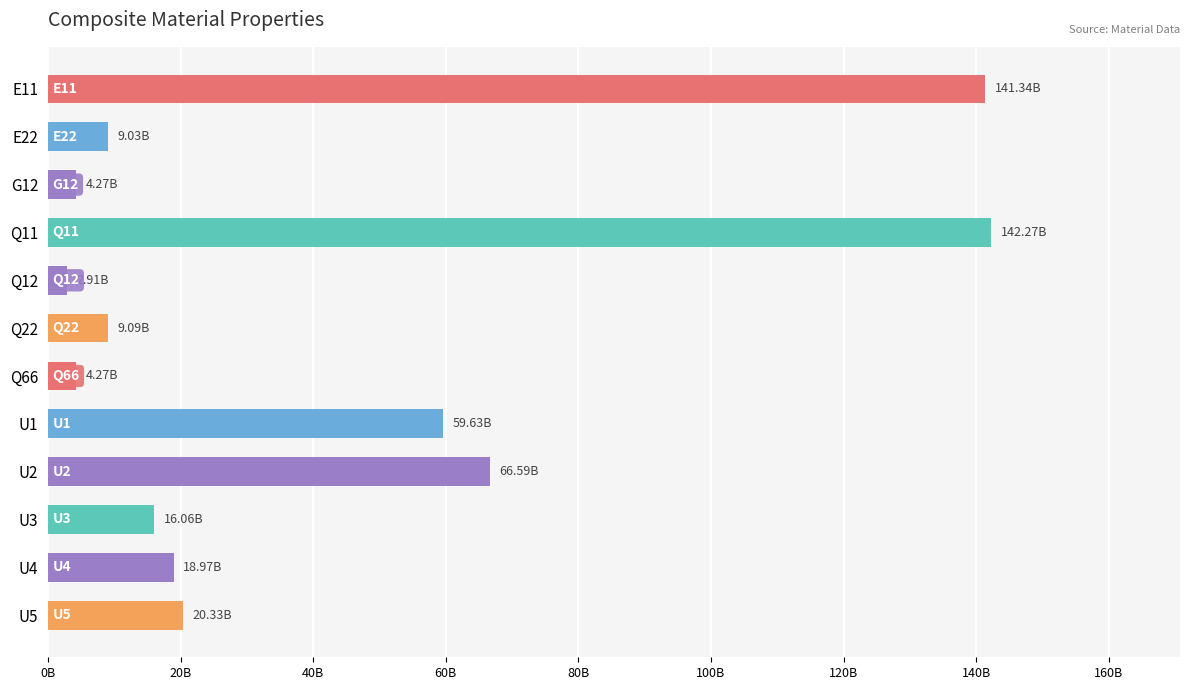

What is the maximum value shown in the chart?

142273249546.4